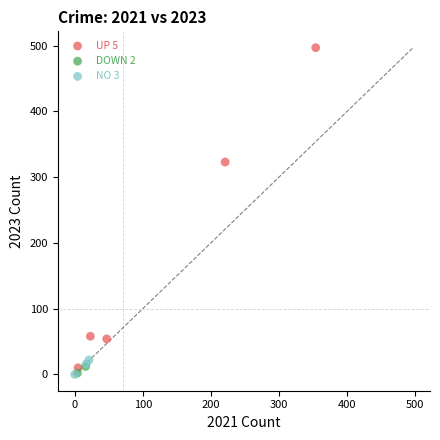

What are all the series names shown in the legend?

UP 5, DOWN 2, NO 3